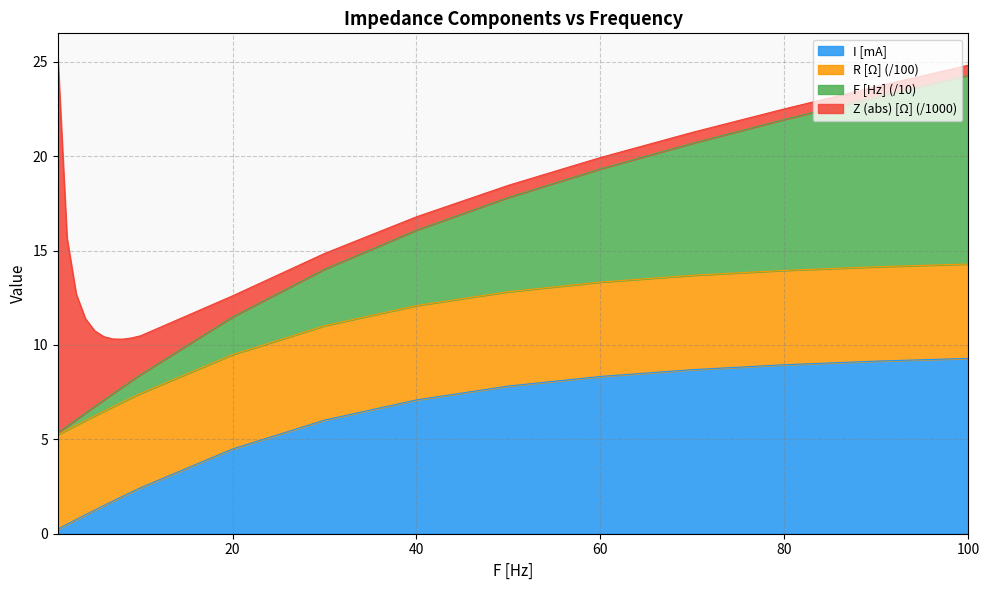

True or false: F [Hz] and I [mA] intersect in this chart.

False